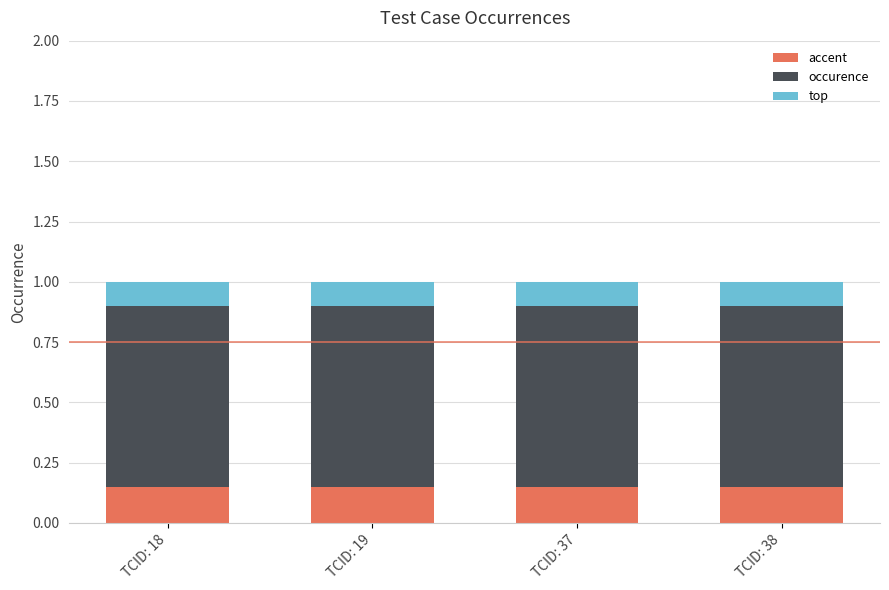

What is the sum of all accent values?

0.6